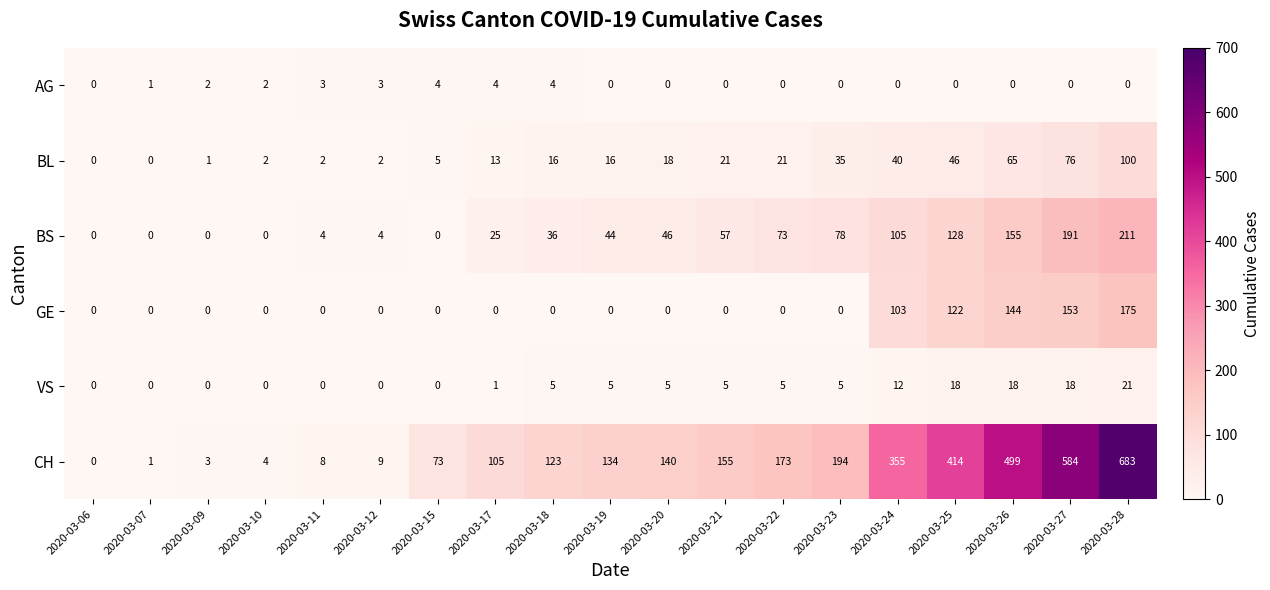

At which label does VS reach its peak?

2020-03-28